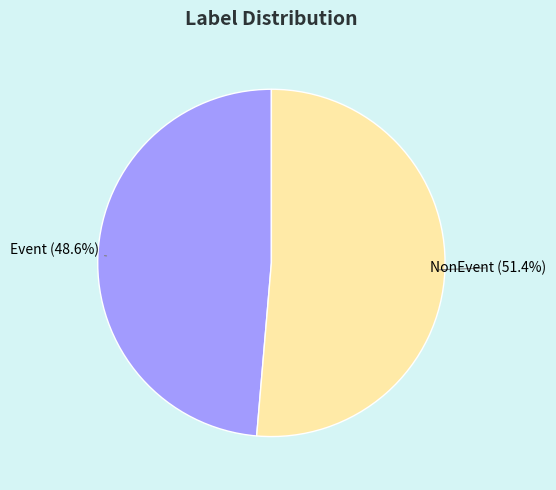

Count the number of slices in the pie.

2